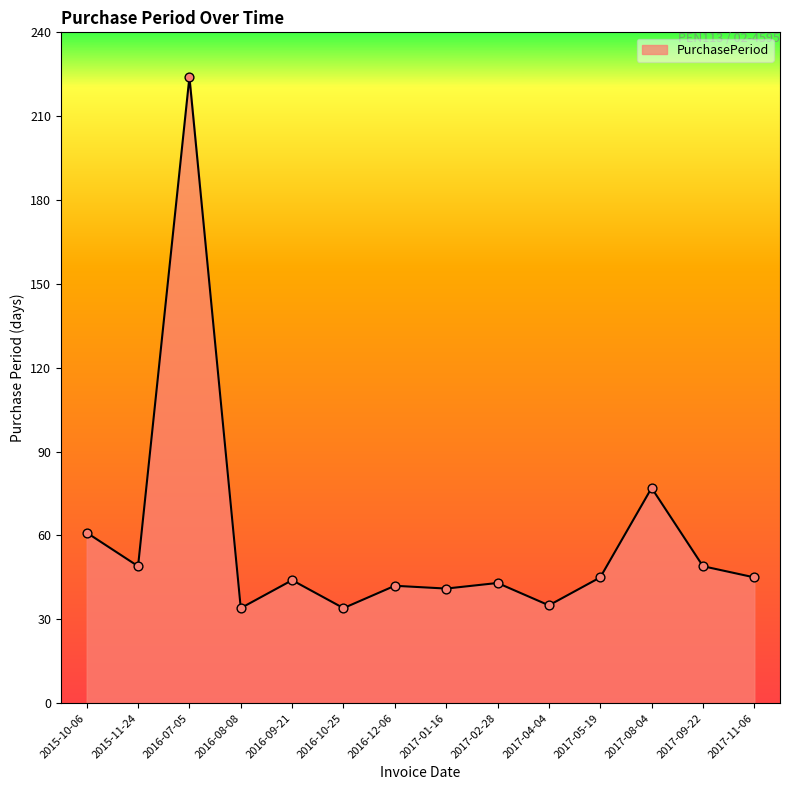

What is the ratio of the value at 2017-04-04 to the value at 2016-08-08?

1.0